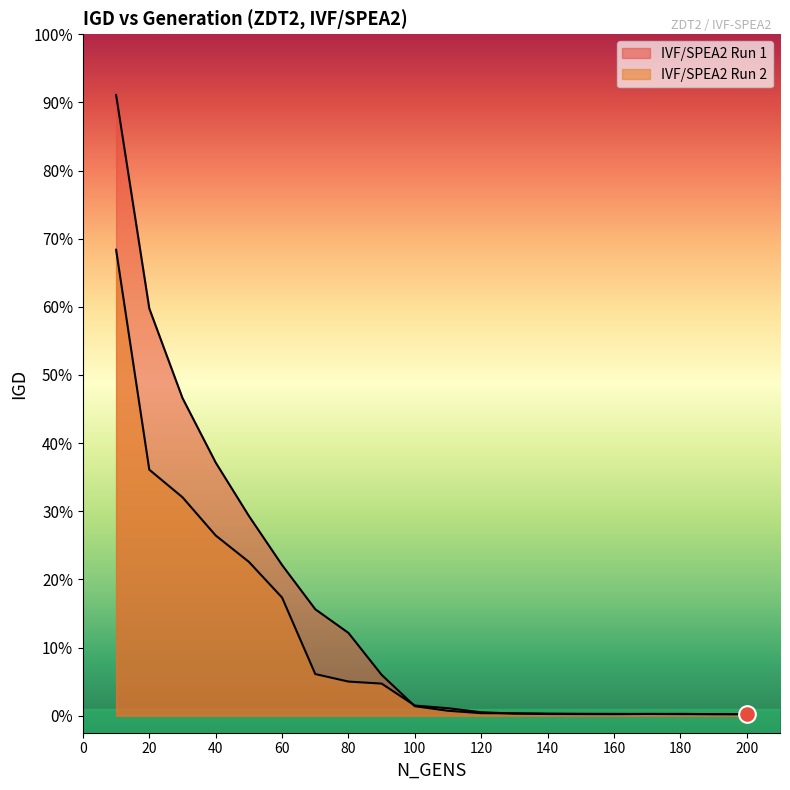

What is the difference between the IVF/SPEA2 Run 2 values at 40 and 110?

0.5